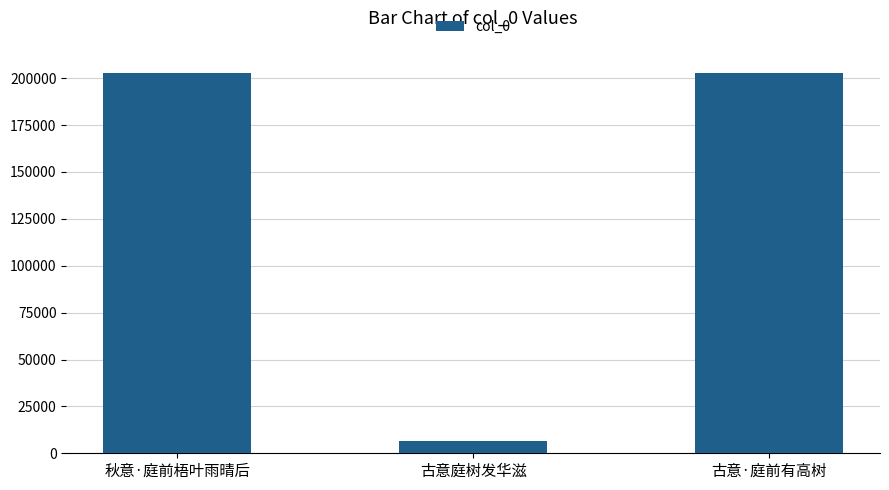

What is the sum of the values at 古意庭树发华滋 and 秋意·庭前梧叶雨晴后?

209484